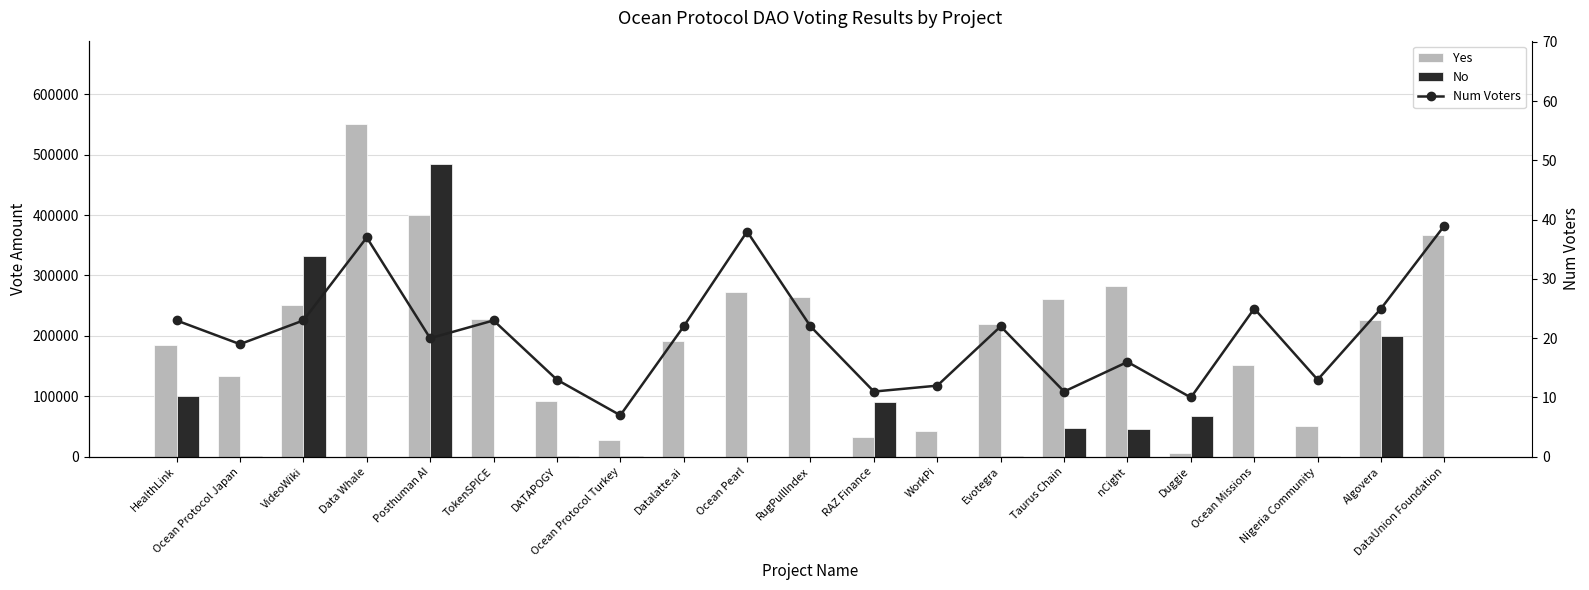

What is the difference between the No values at Posthuman AI and VideoWiki?

153294.1